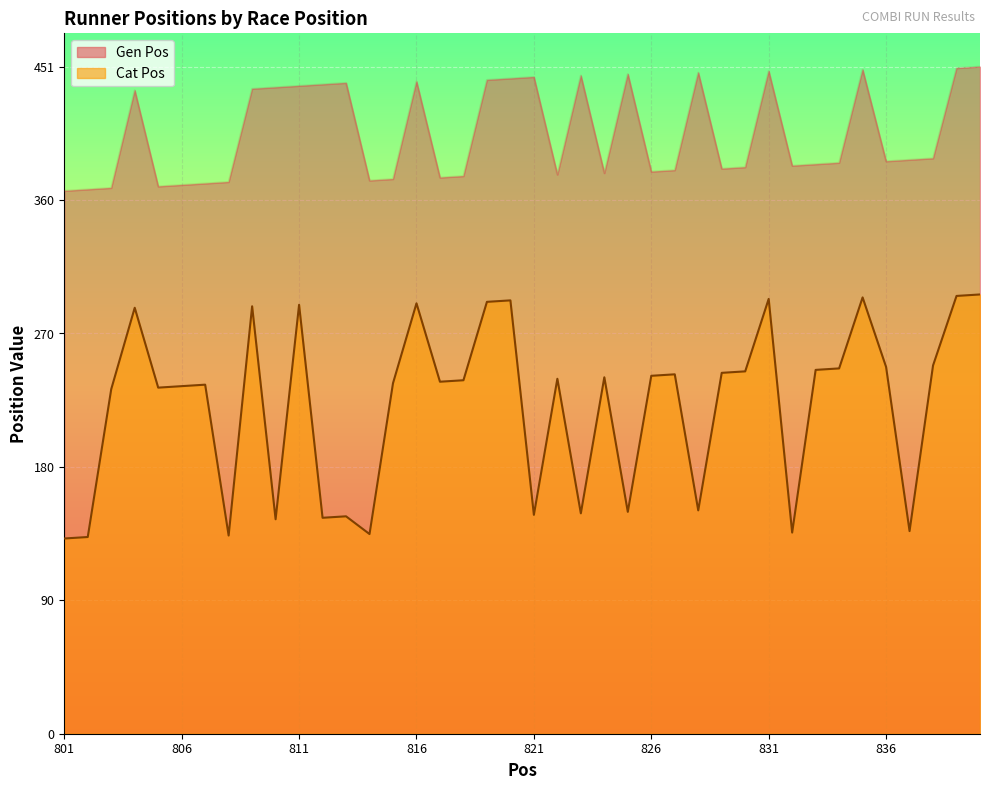

At 820, list the series in order from largest to smallest.

Gen Pos, Cat Pos